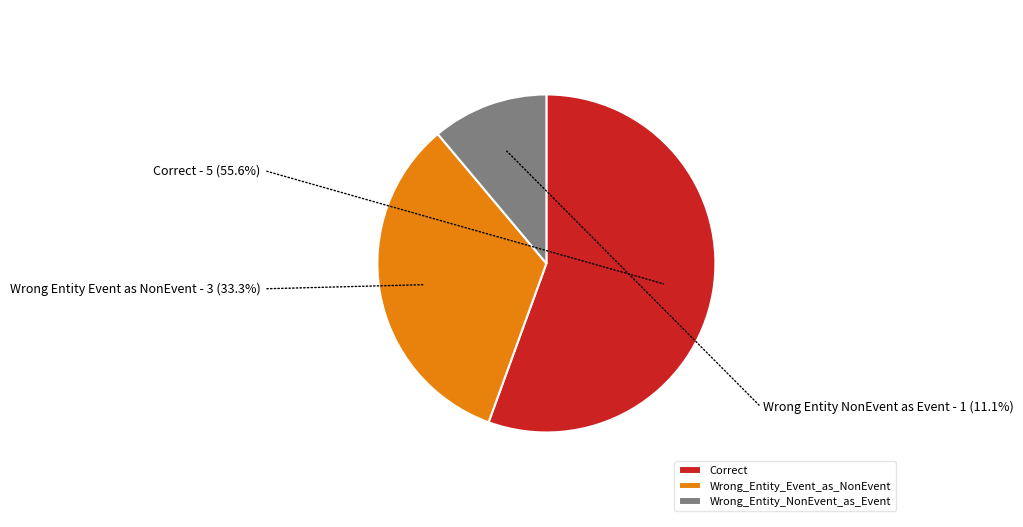

Count the number of slices in the pie.

3